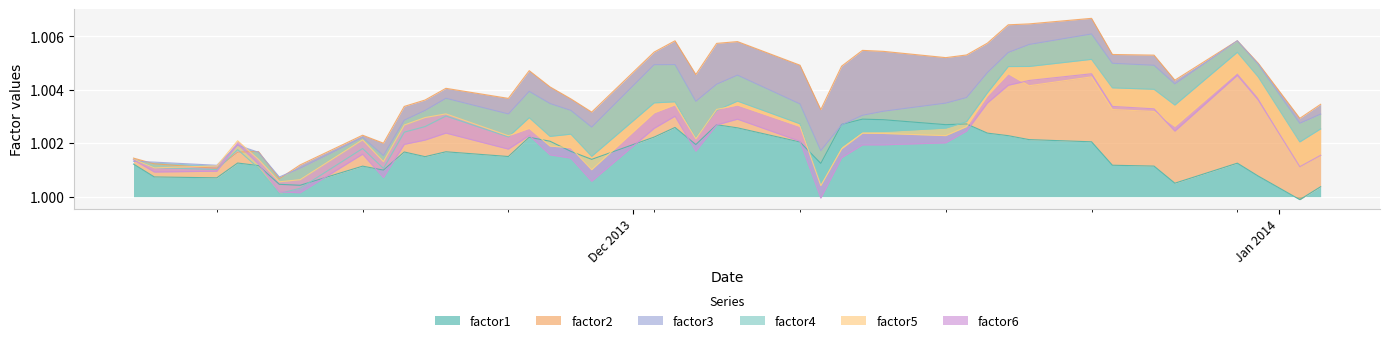

Which series changed the most between 13 and 15?

factor1